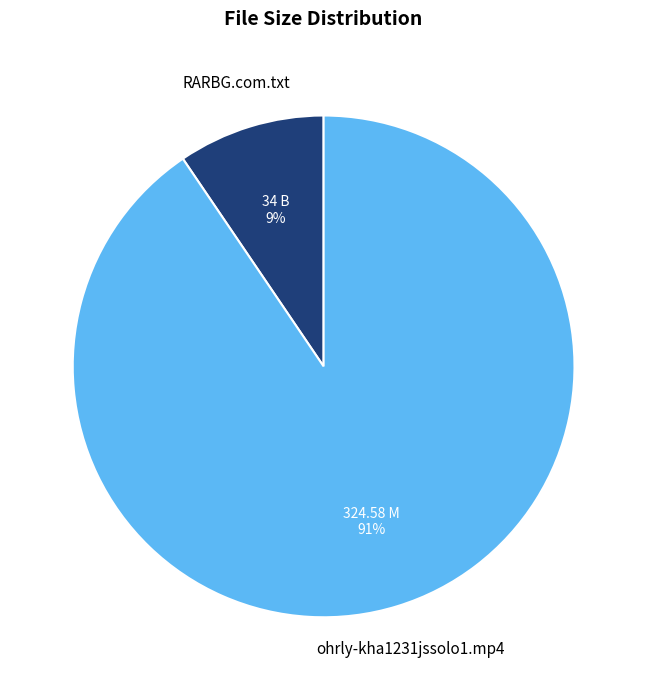

How many slices are in this pie chart?

2